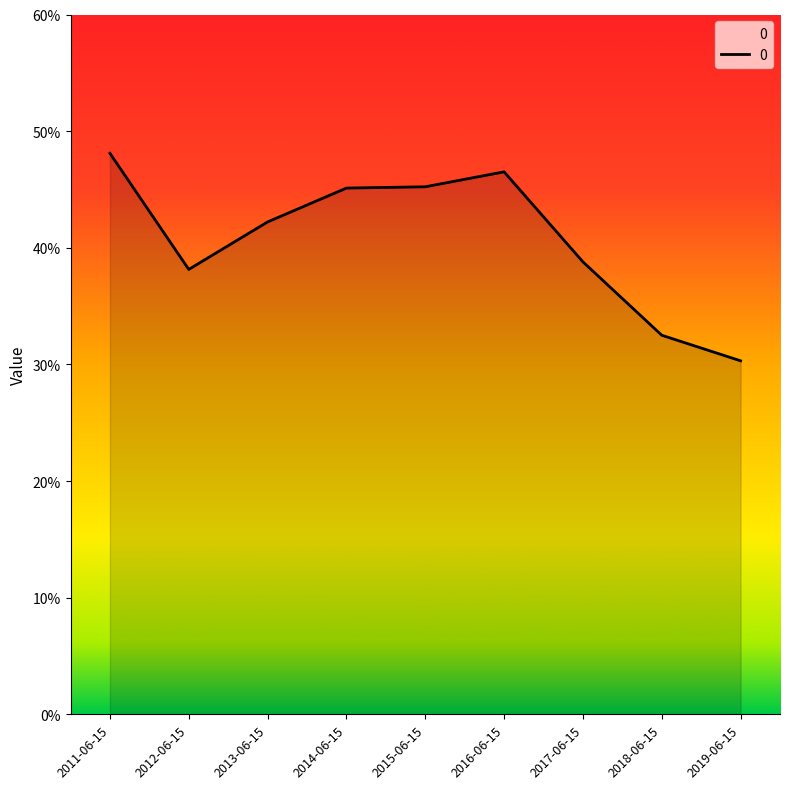

Does the chart have visible grid lines?

No